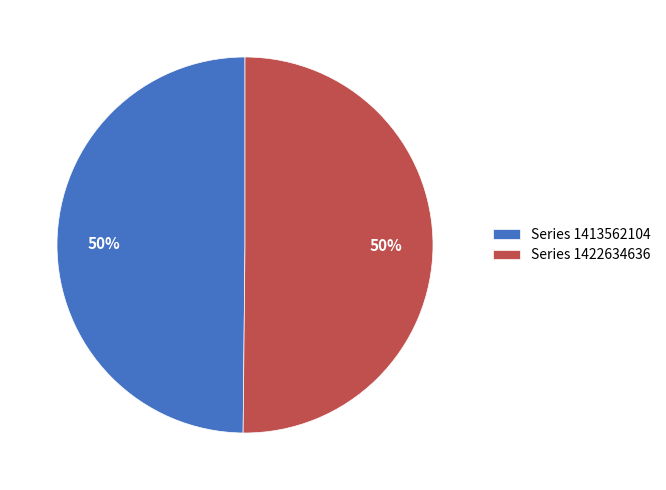

The Series 1413562104 slice represents 57% of the pie. True or false?

False